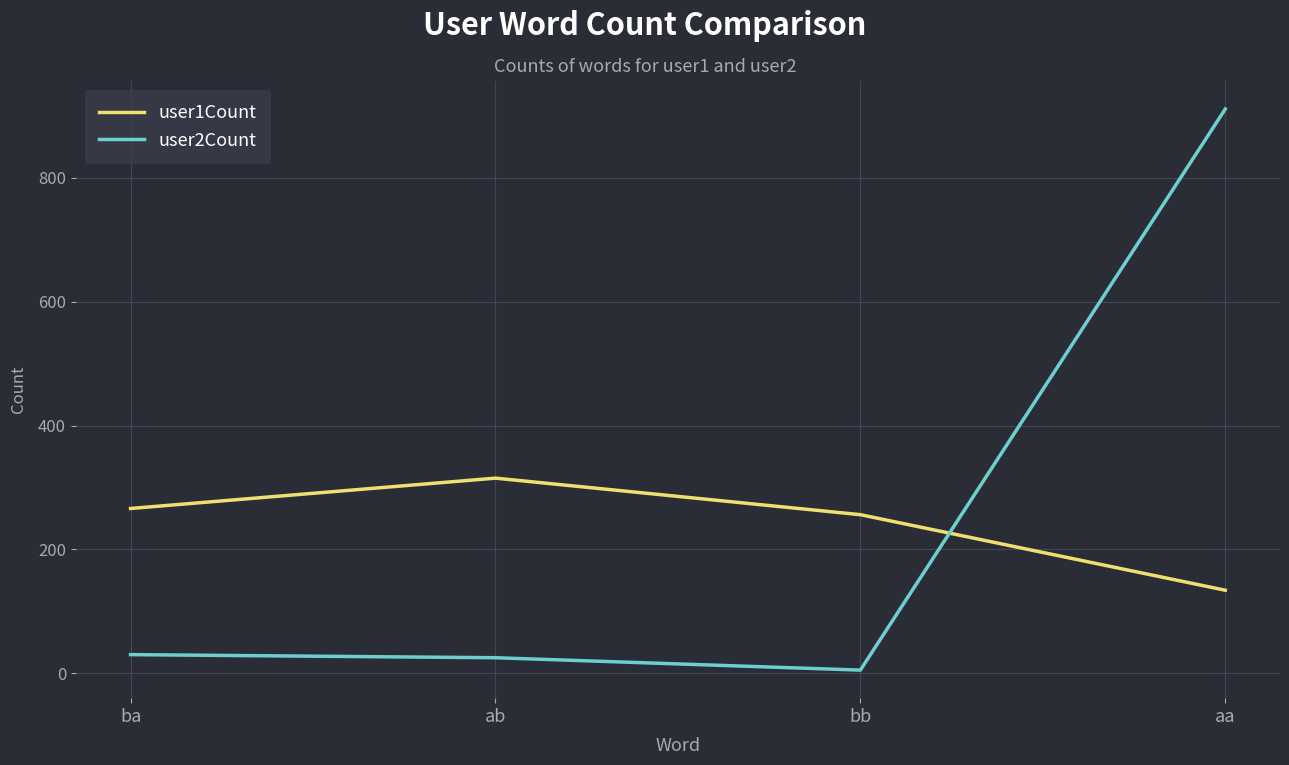

Between which two adjacent categories do user1Count and user2Count first intersect?

bb and aa